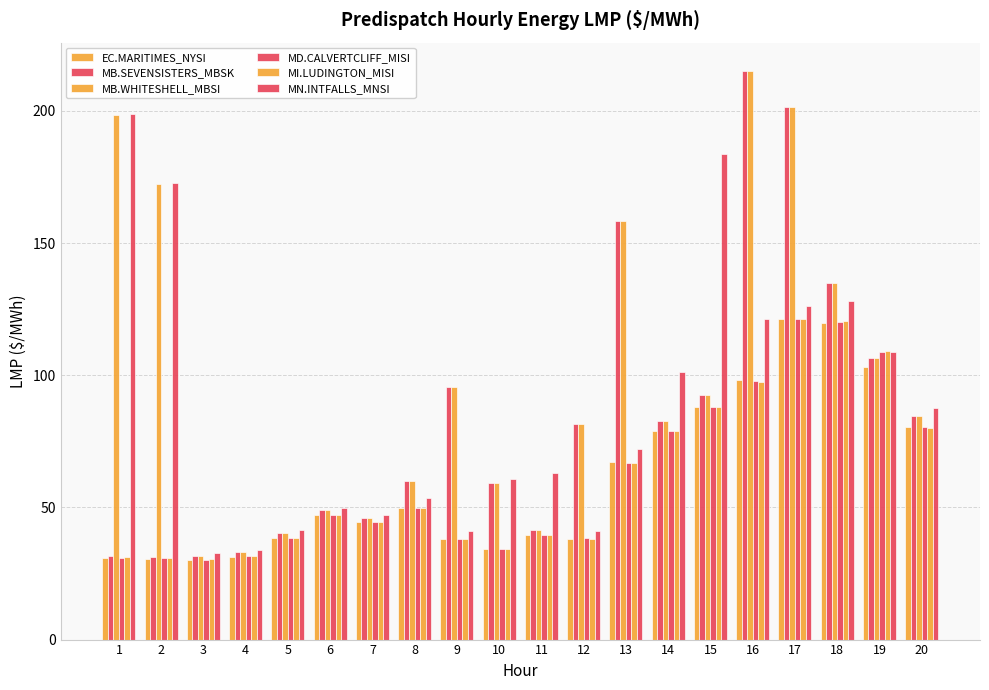

How many data points in MB.SEVENSISTERS_MBSK are above 81?

10